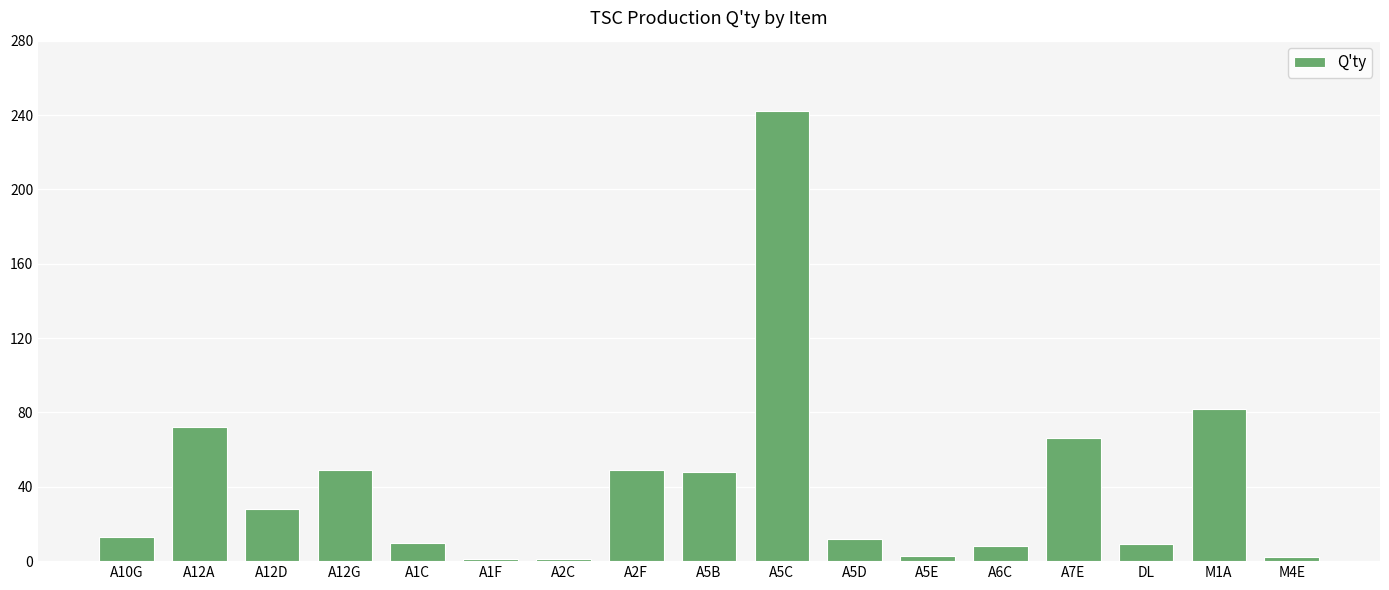

True or false: the data shows 2 at M4E.

True